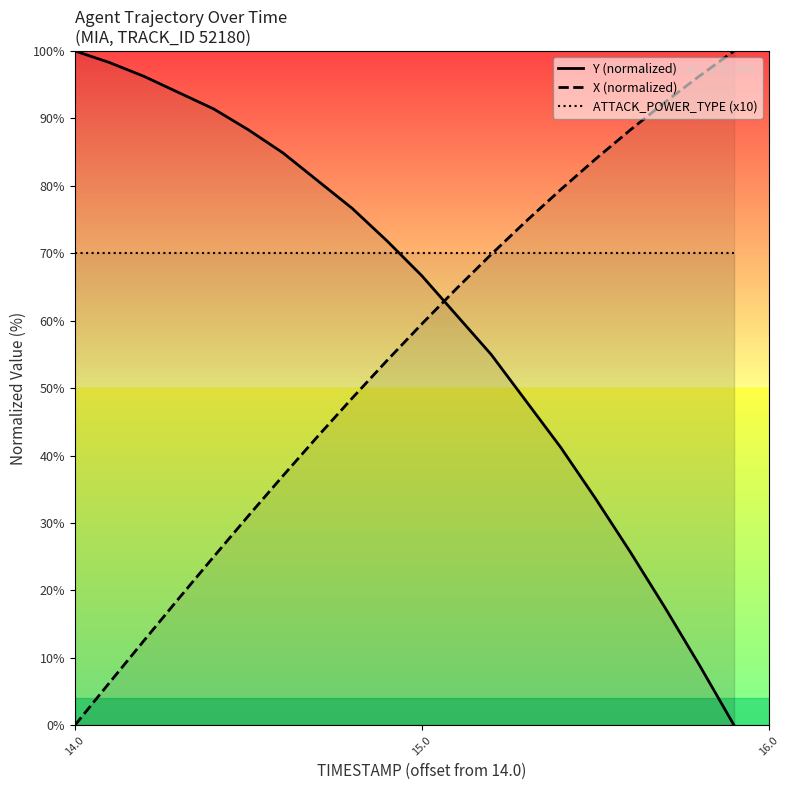

True or false: Y (normalized) and ATTACK_POWER_TYPE (x10) cross at least once.

True